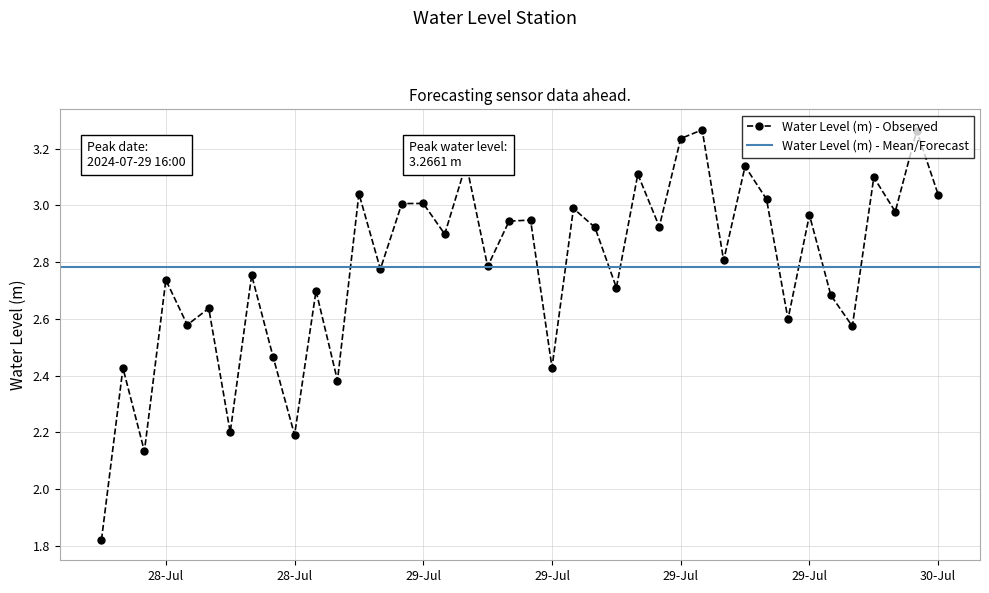

Where is the data nearest to the value 2?

2024-07-28 14:00:00